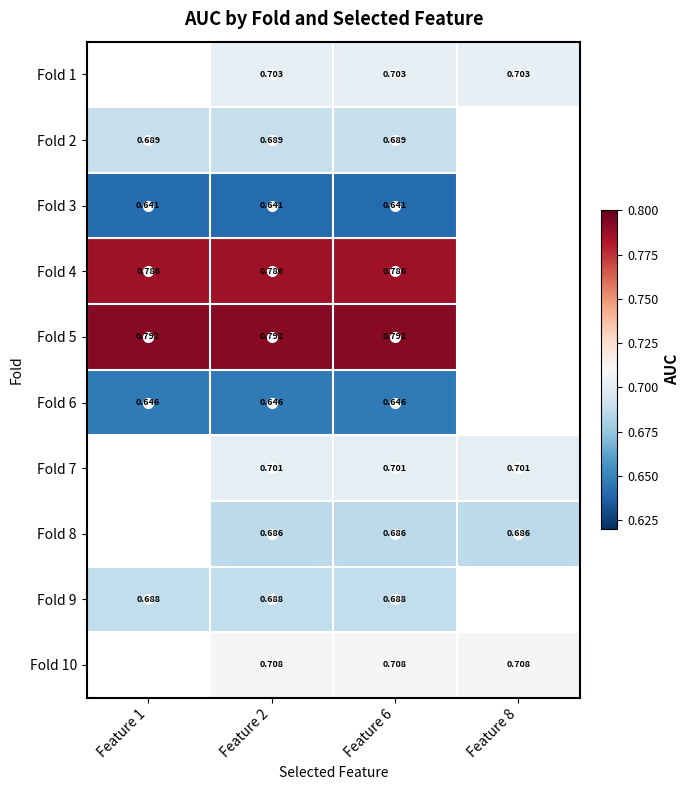

Count the number of categories in the chart.

4